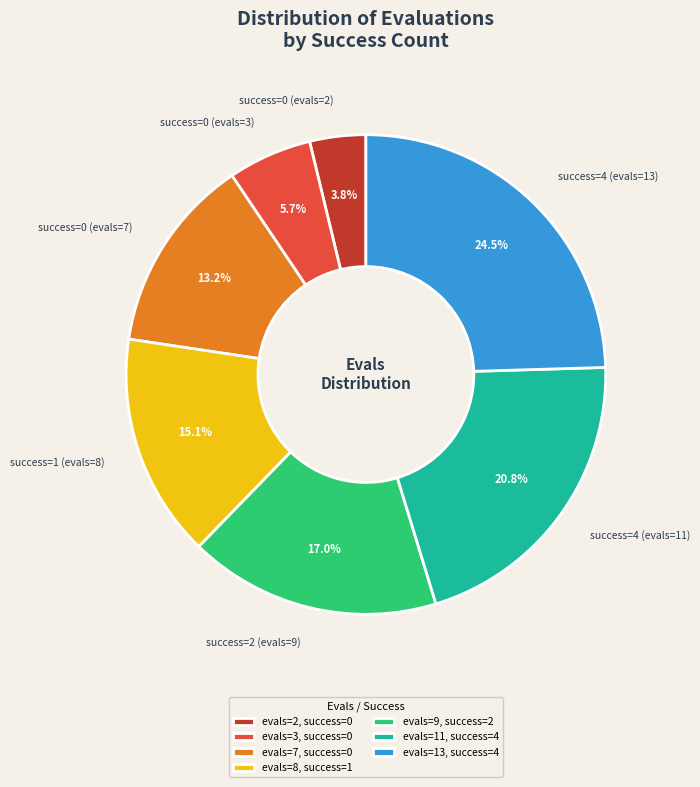

What is the ratio of the value at success=0 (evals=7) to the value at success=4 (evals=13)?

0.5